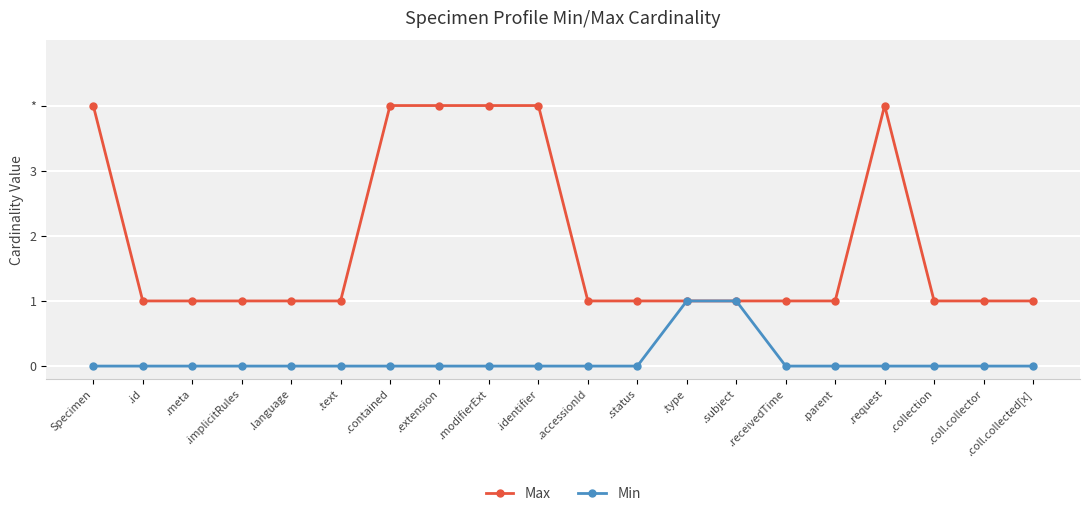

Is this an area chart (filled region under the line)?

No